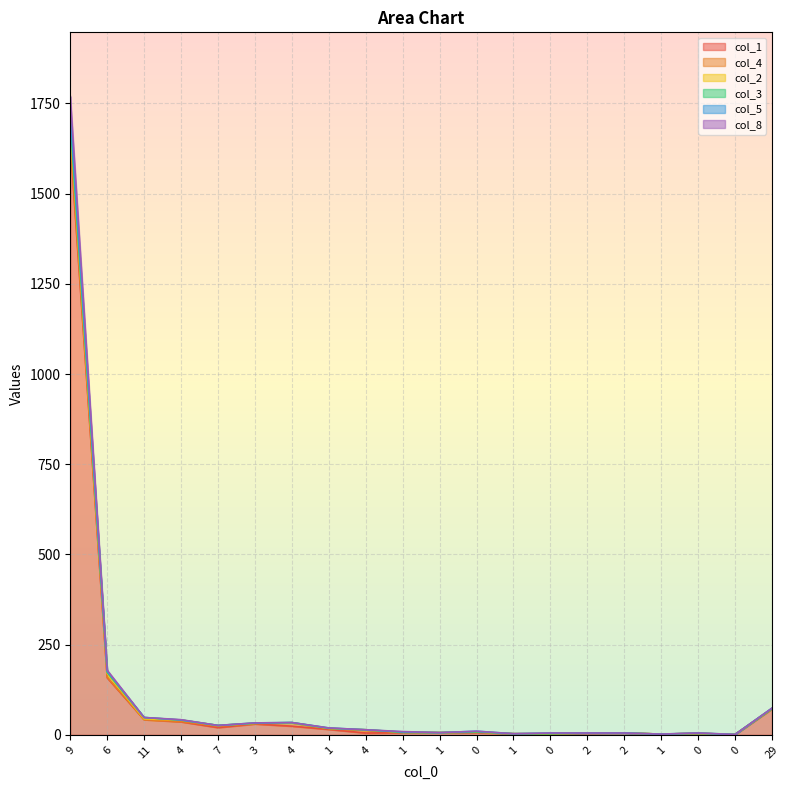

Which series has the largest total across all categories?

col_5